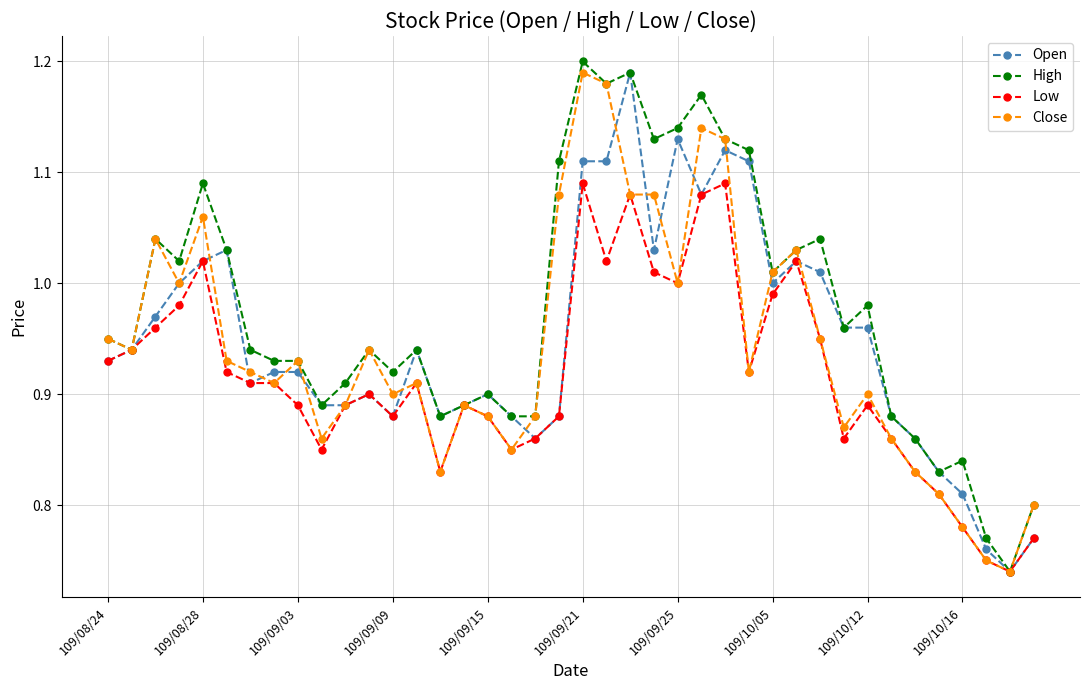

True or false: Open has more than 2 interior local peaks.

True